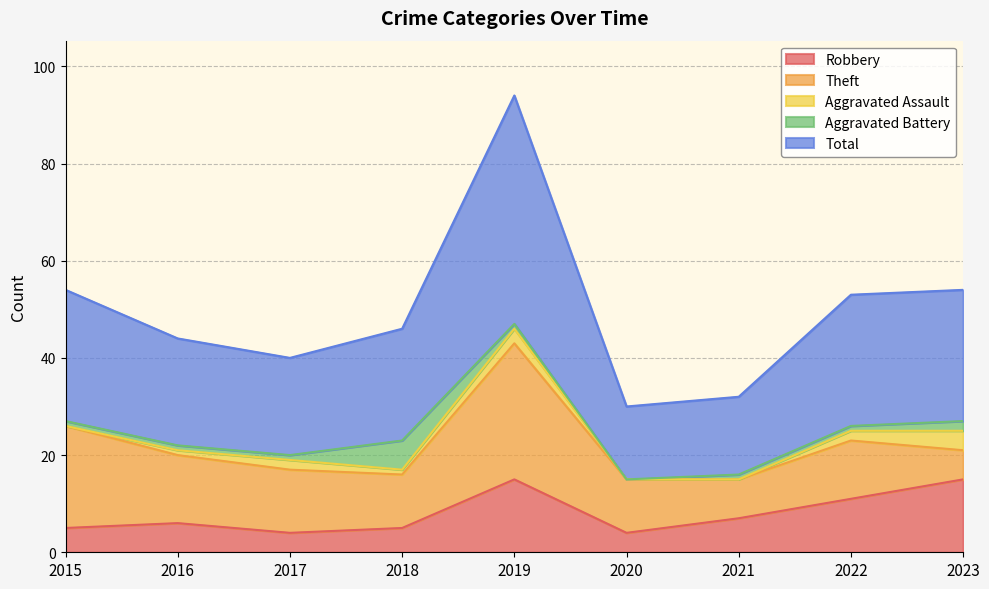

What is the difference between the second highest and minimum values in the Robbery series?

11